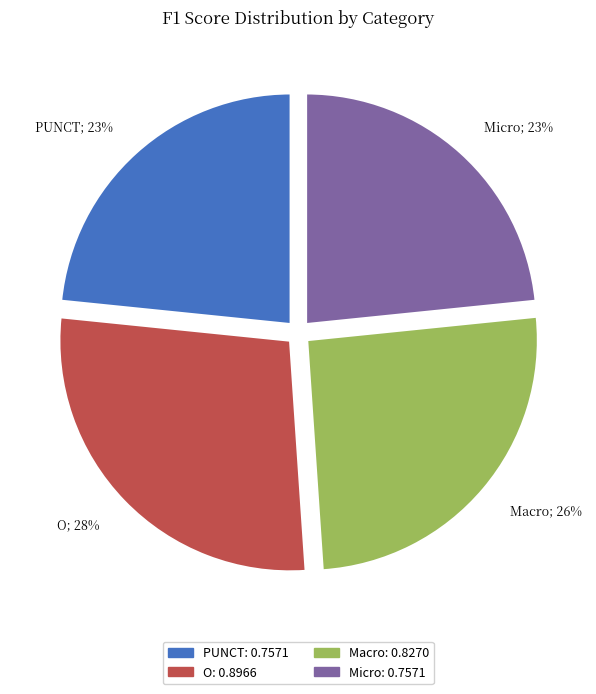

How many slices are in this pie chart?

4